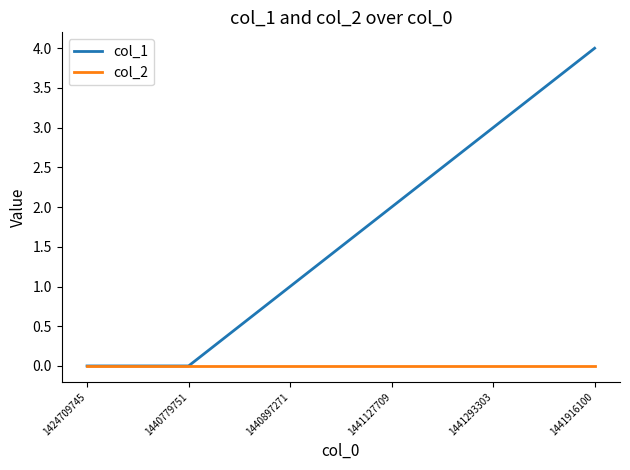

Is it true that col_2 equals 0 at 1441293303?

True